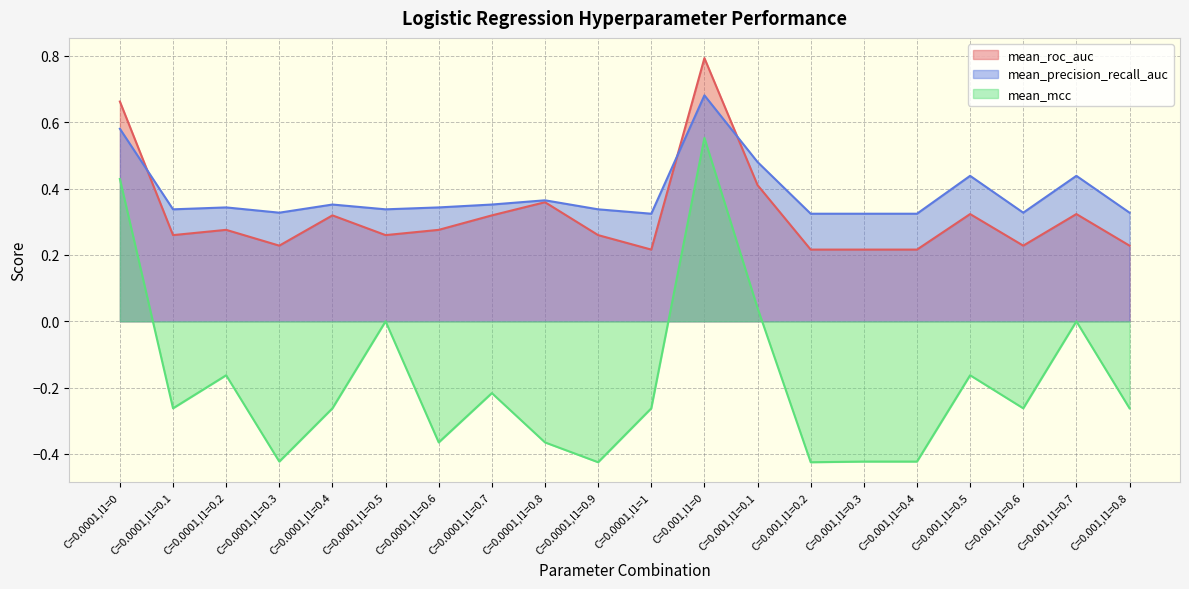

Count the number of data series in this chart.

3